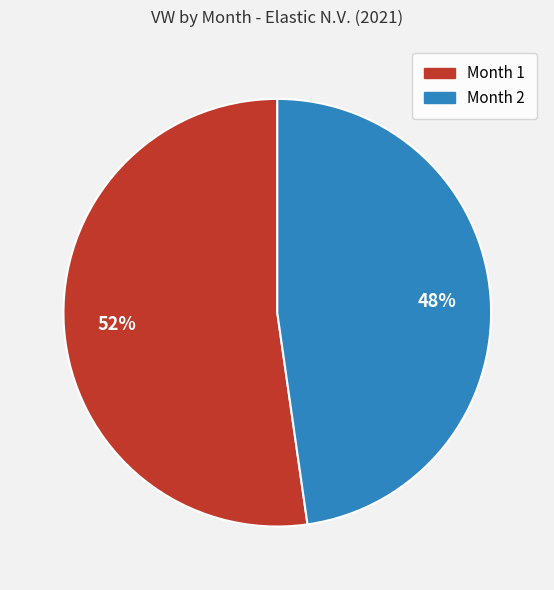

To the nearest percent, what portion does Month 1 represent?

52%